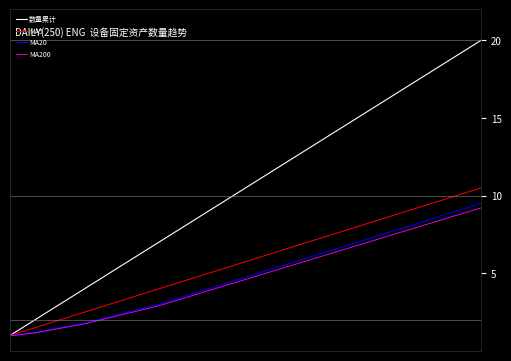

Which series has the largest total across all categories?

数量累计